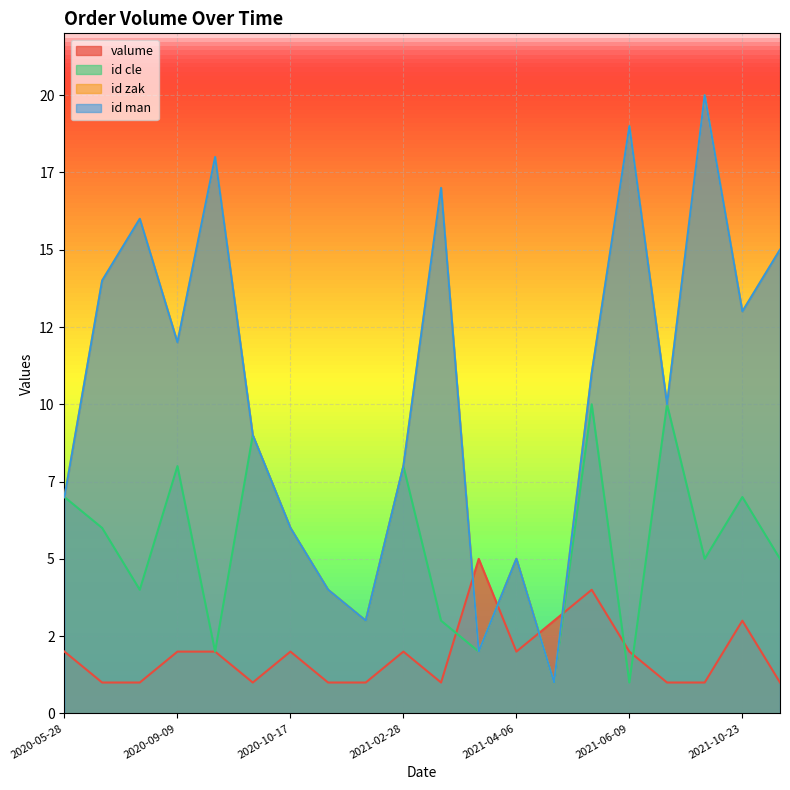

What is the difference between the highest and lowest values at 2021-08-30?

9